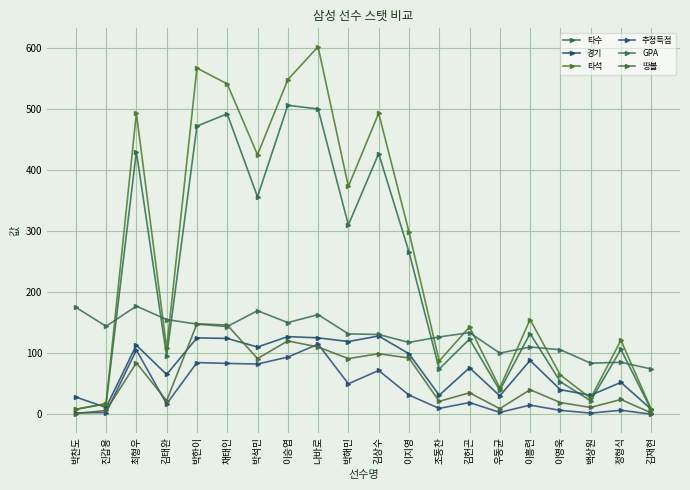

What is the average value of the 경기 series?

76.5